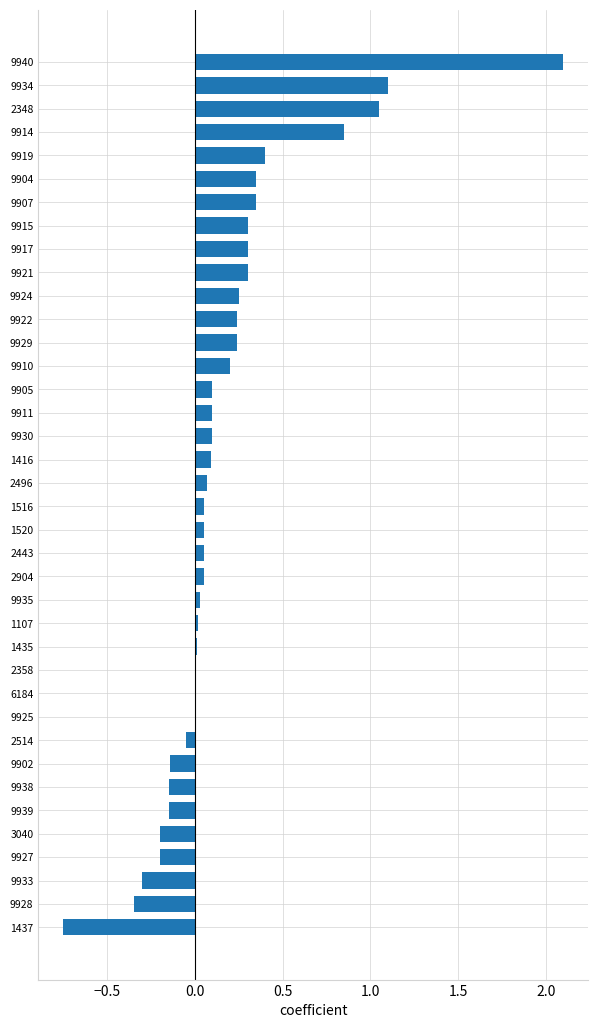

Are the bars grouped side by side (vs. stacked)?

No